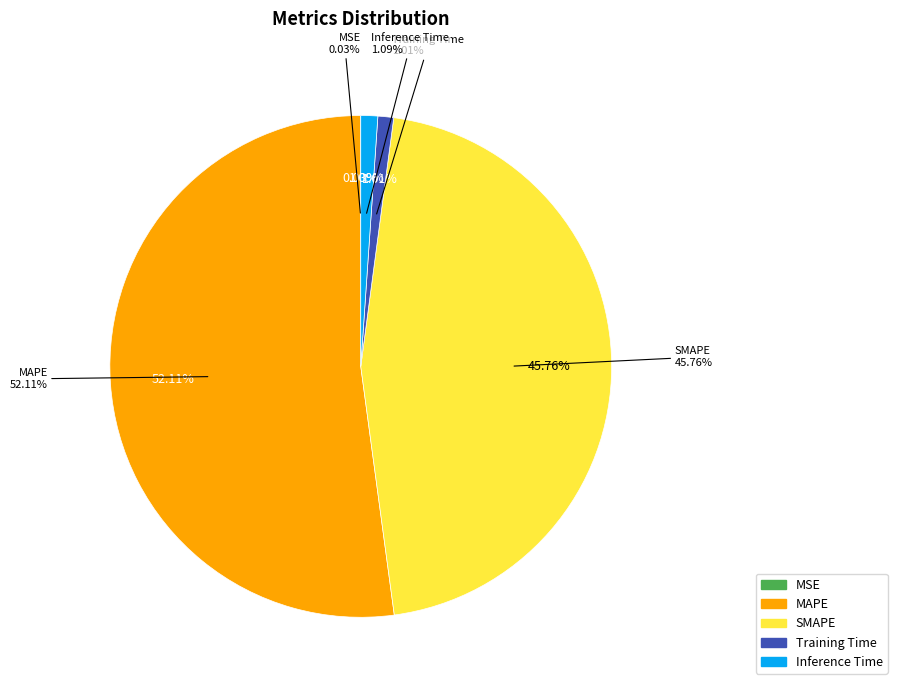

Which category accounts for the majority?

MAPE